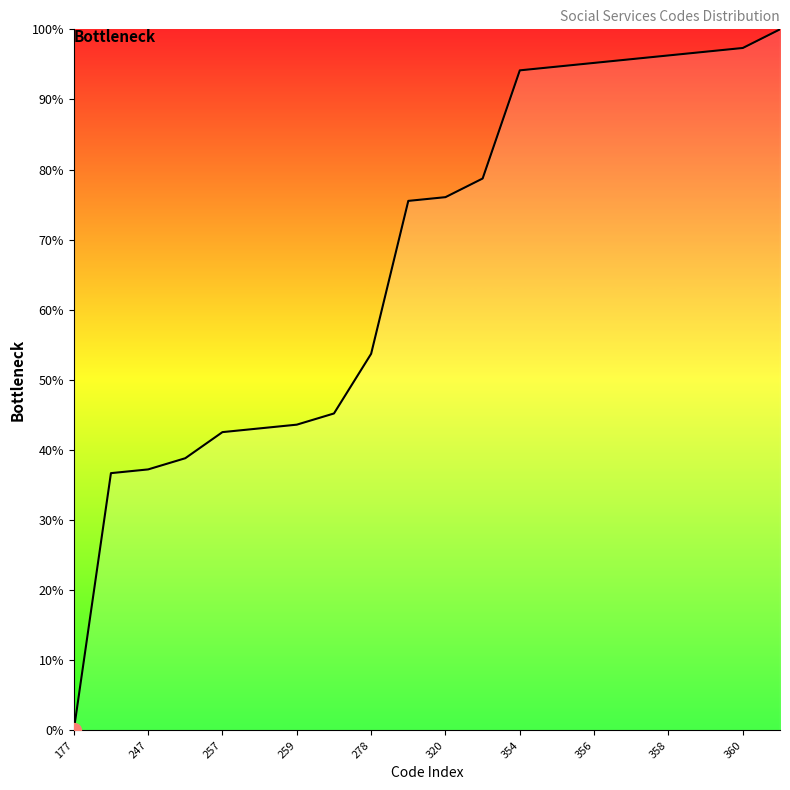

What is the greatest value displayed?

100.0